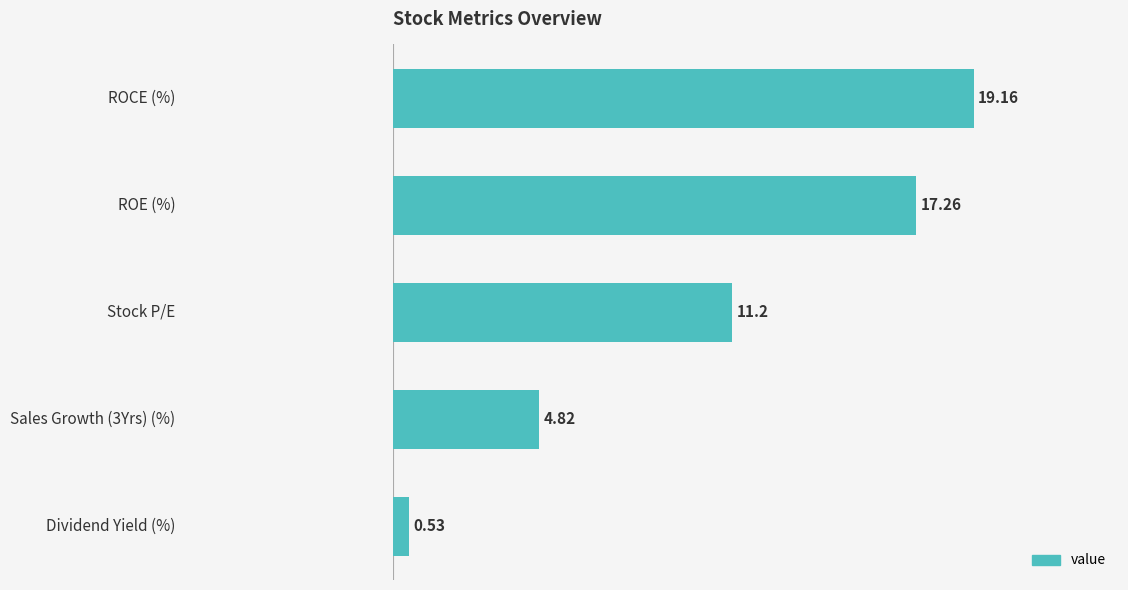

What is the difference between the maximum and second lowest values?

14.3